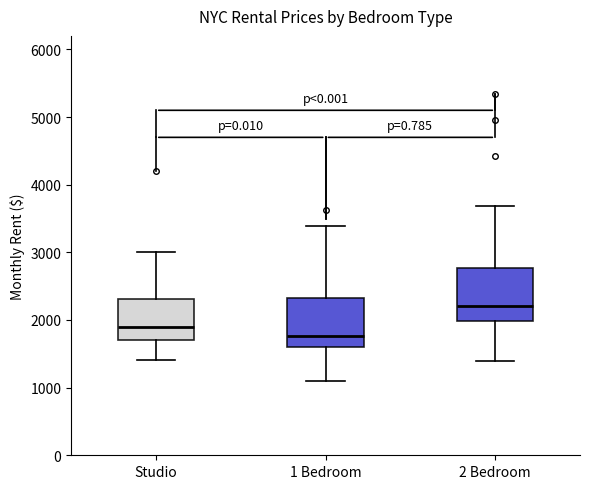

Reading left to right, transcribe this box plot: for each box, give where its median line is, the range the box spans, and where its two whiskers end, as read against the y-axis. The values are not printed on the chart, so give them approximately, as read against the axis.

Studio: median 1900, box 1700 to 2300, whiskers 1400 to 3000
1 Bedroom: median 1800, box 1600 to 2300, whiskers 1100 to 3400
2 Bedroom: median 2200, box 2000 to 2800, whiskers 1400 to 3700